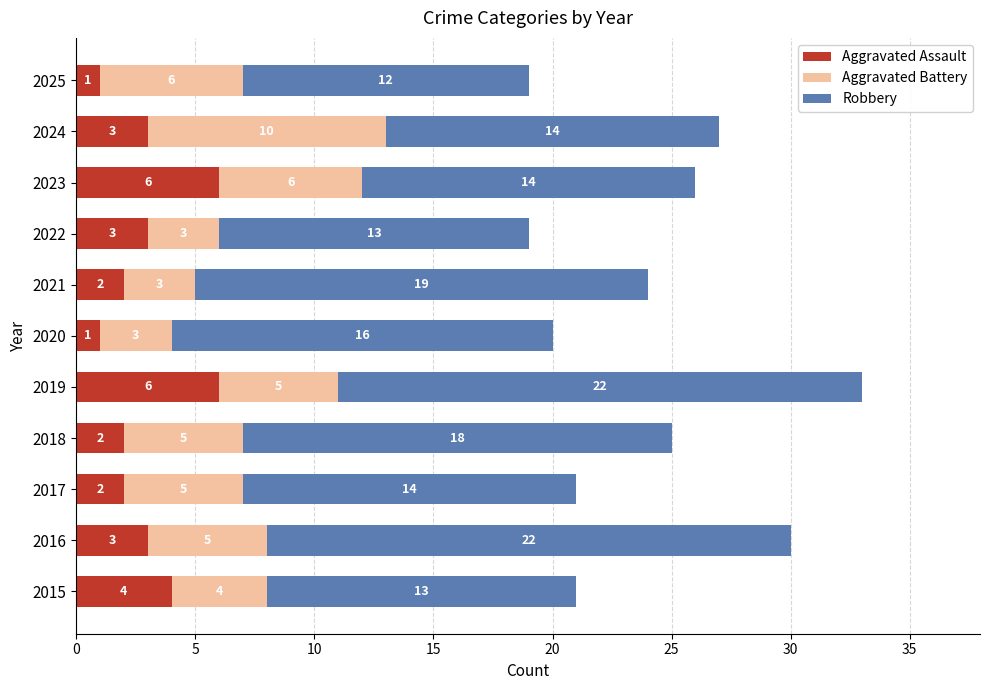

Count the Aggravated Assault values in the range 2 to 4.

7